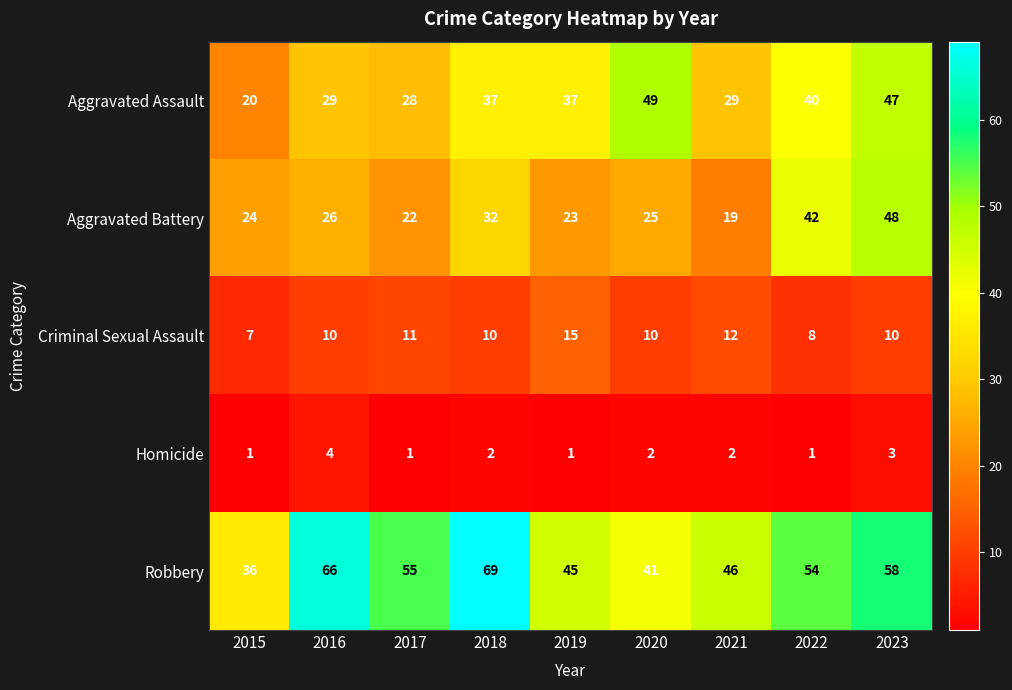

What is the average value of the Aggravated Battery series?

29